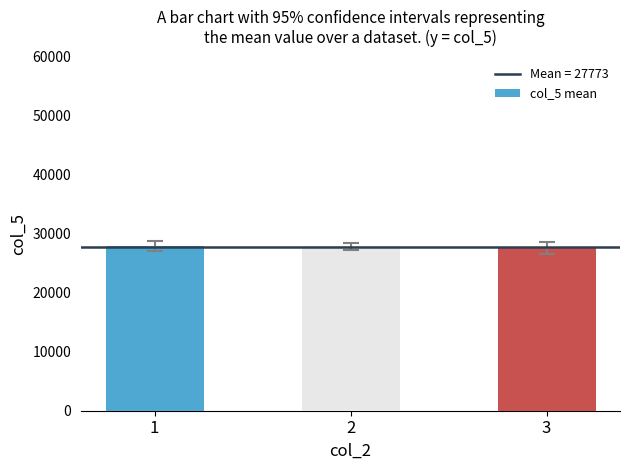

What is the ratio of the value at 2 to the value at 1?

1.0